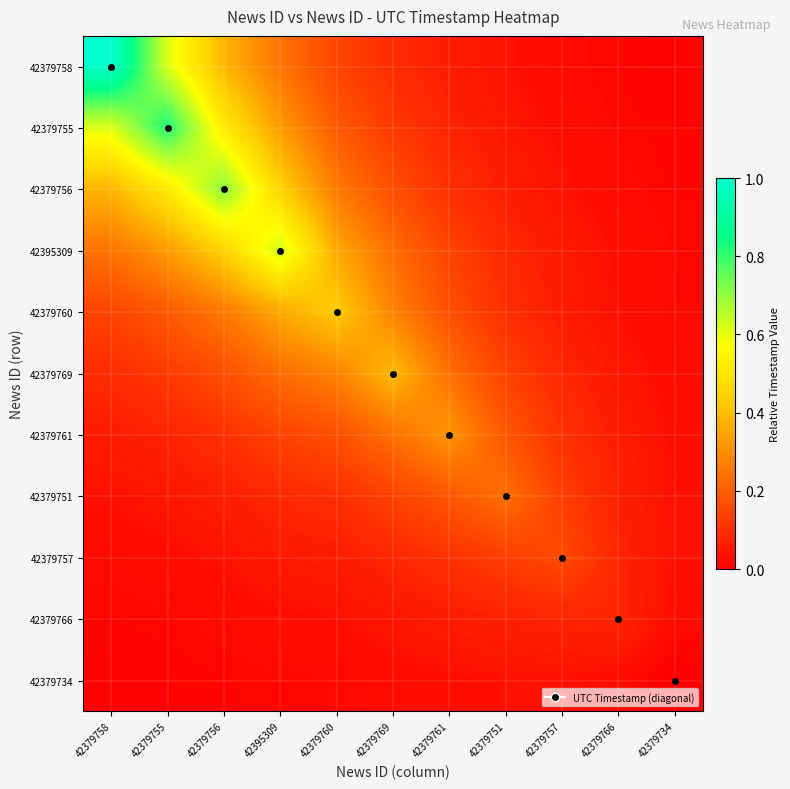

What is the total value across all series at 42379757?

0.8